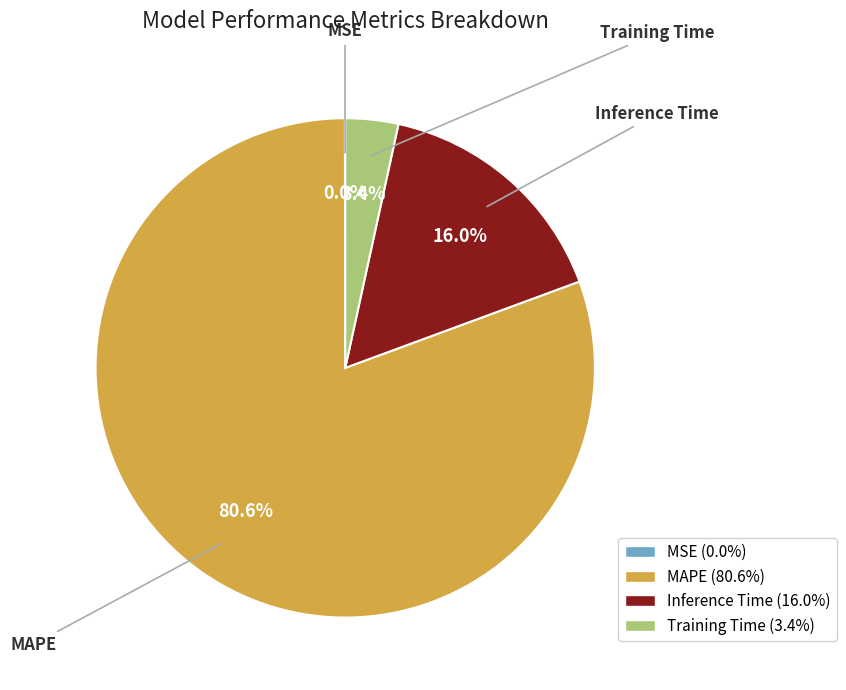

Rank the categories by value from highest to lowest.

MAPE, Inference Time, Training Time, MSE